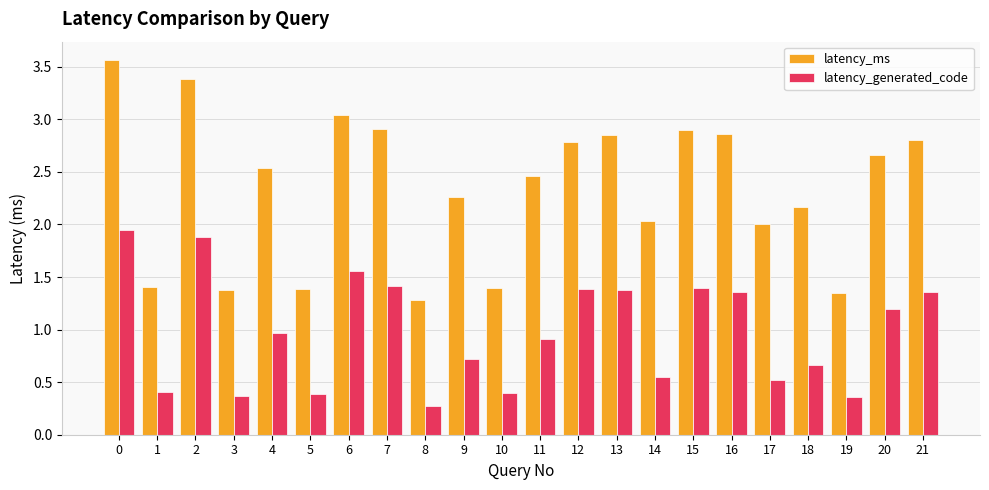

Count the number of categories in the chart.

22